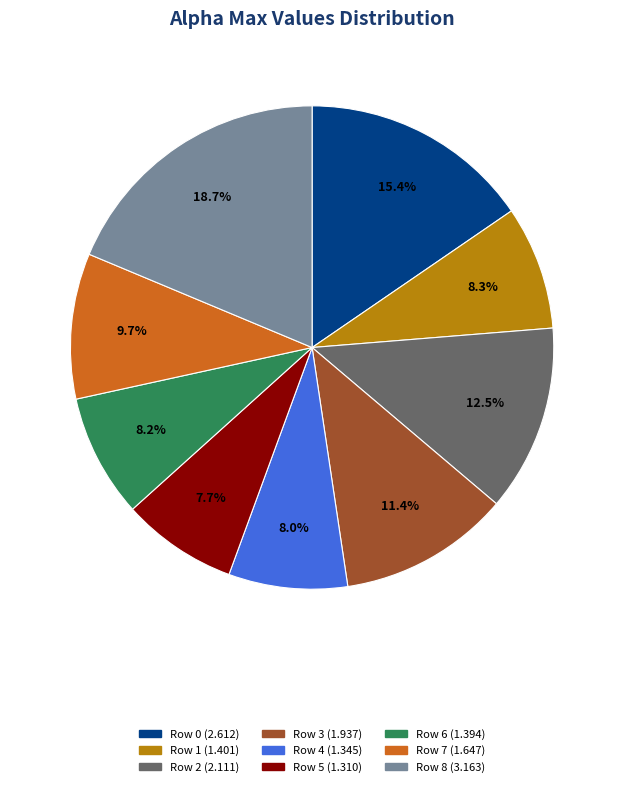

Is there a majority slice in this chart?

No